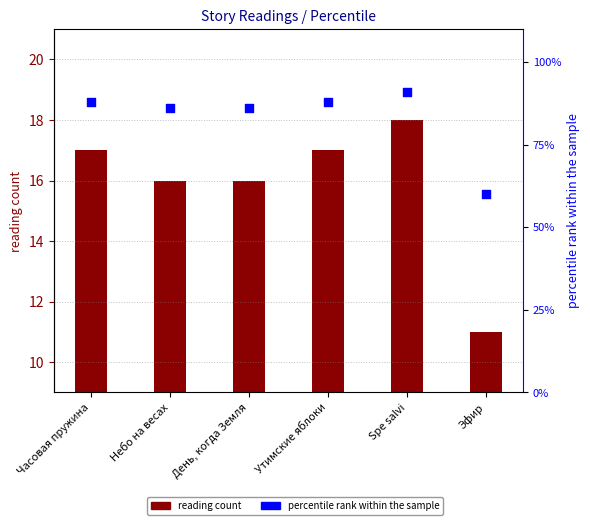

What is the total value across all series at Утимские яблоки?

105